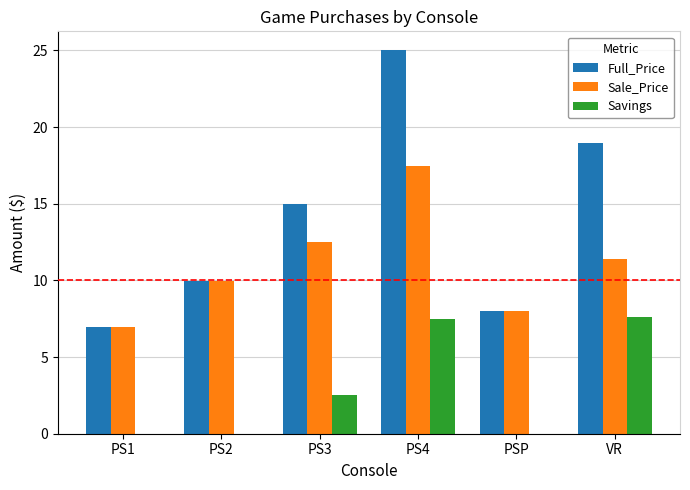

The value of Full_Price at VR is 25.3. True or false?

False